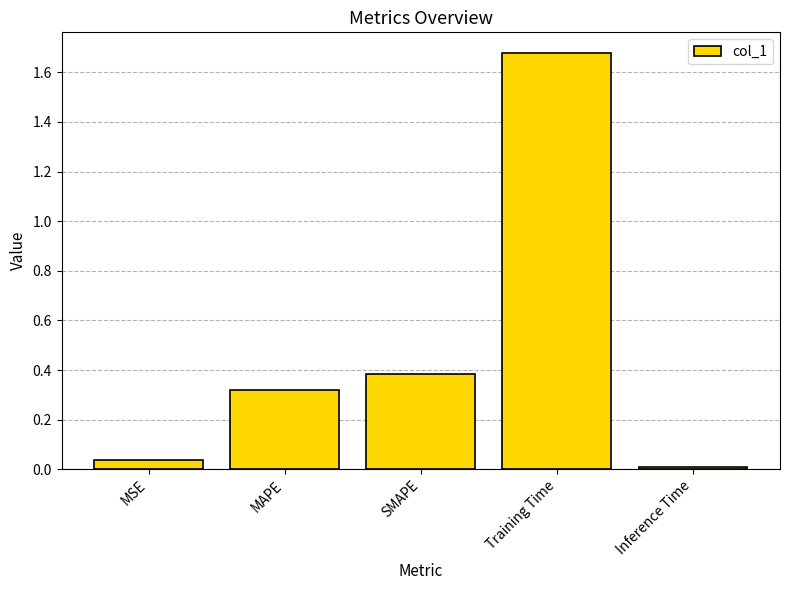

Which label corresponds to the largest value in the chart?

Training Time